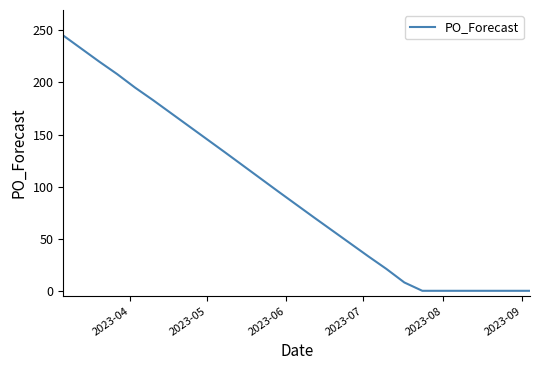

What is the difference between the maximum and minimum values?

245